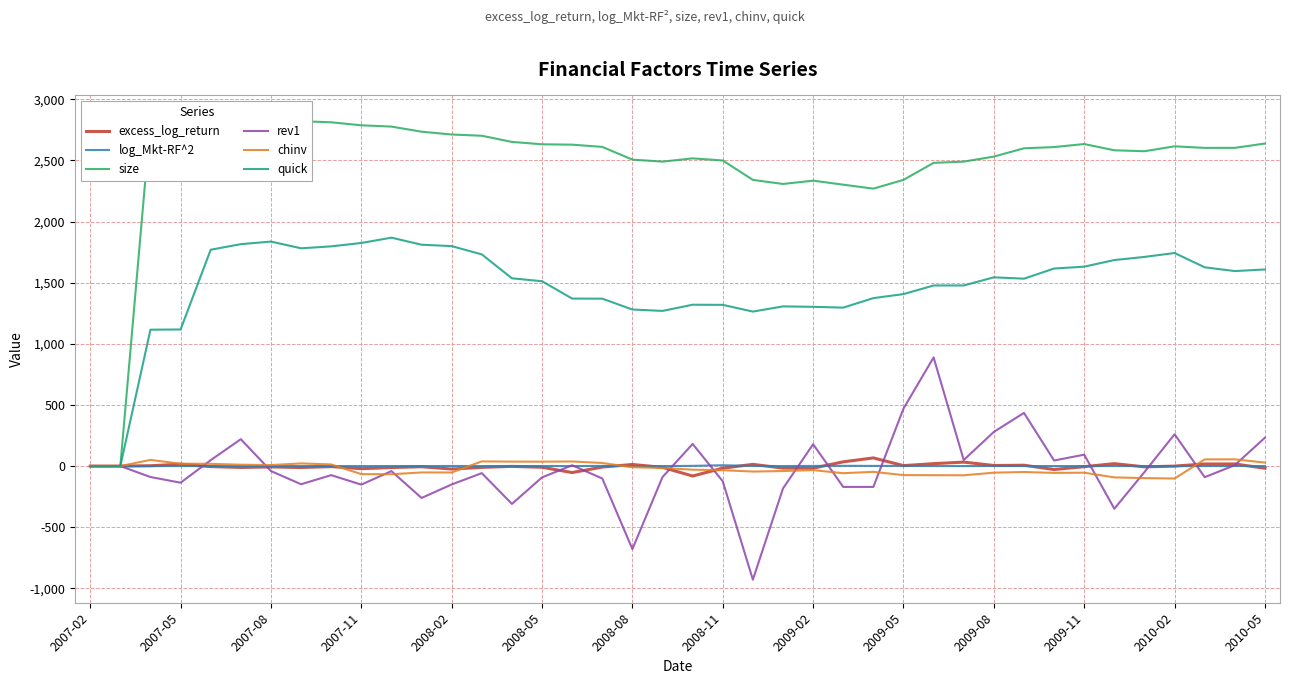

What is the difference between the maximum and second lowest values in the excess_log_return series?

119.9